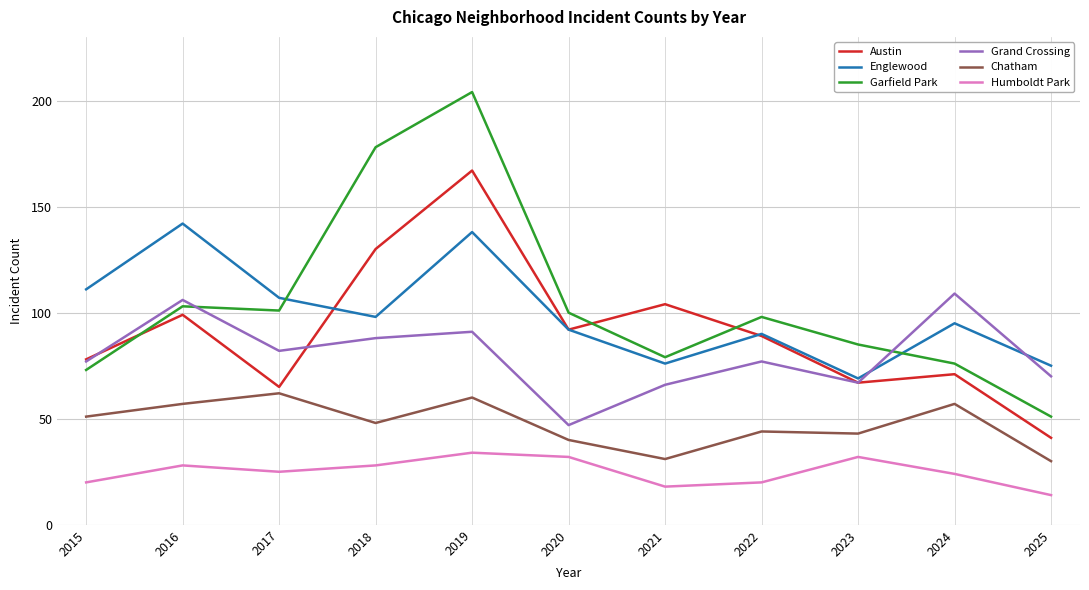

Reading left to right, list all the values displayed in this chart.

Austin: 78	99	65	130	167	92	104	89	67	71	41
Englewood: 111	142	107	98	138	92	76	90	69	95	75
Garfield Park: 73	103	101	178	204	100	79	98	85	76	51
Grand Crossing: 77	106	82	88	91	47	66	77	67	109	70
Chatham: 51	57	62	48	60	40	31	44	43	57	30
Humboldt Park: 20	28	25	28	34	32	18	20	32	24	14